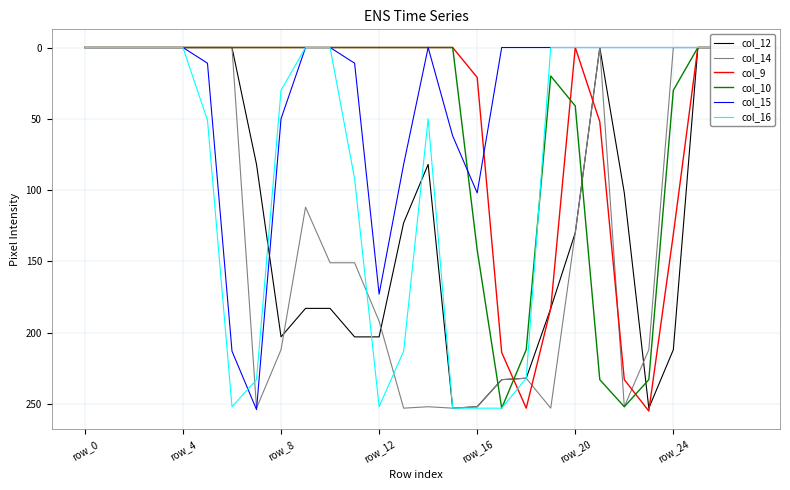

True or false: col_12 and col_16 intersect in this chart.

True